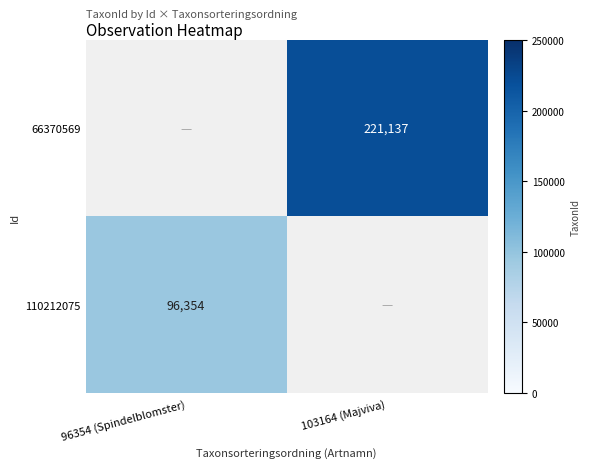

Is the value of 110212075 at 96354 (Spindelblomster) greater than the value of 66370569 at 103164 (Majviva)?

No